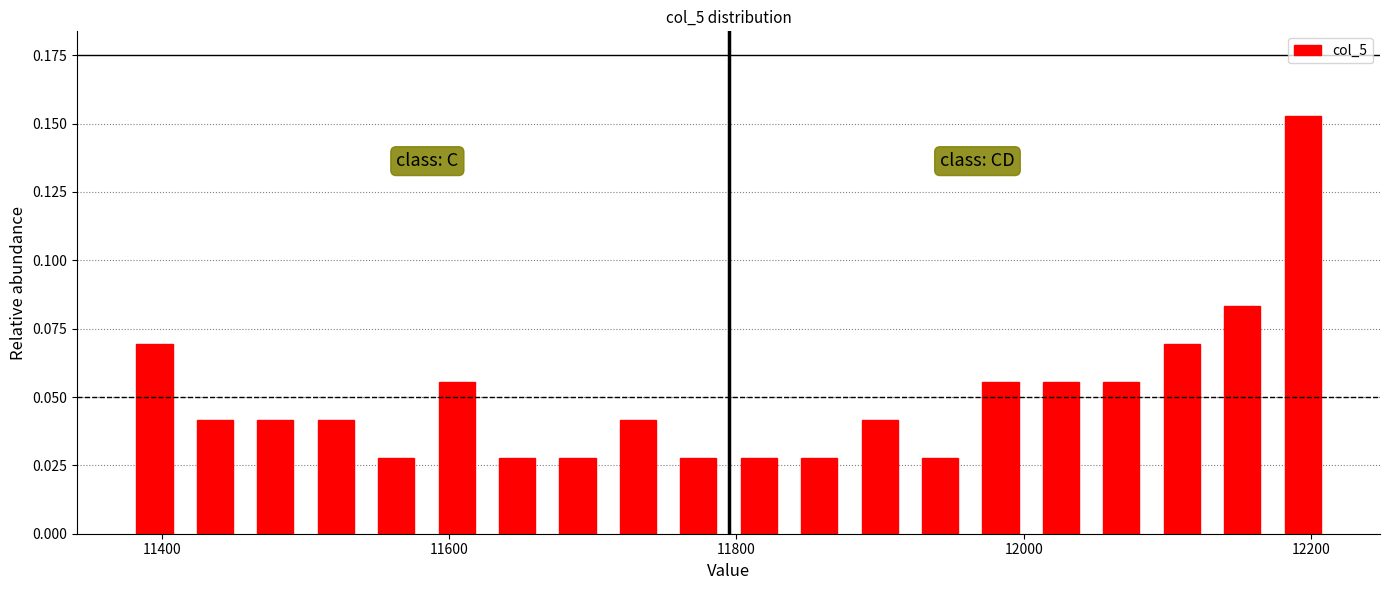

Read against the x-axis, roughly where is the centre of the tallest bar?

12200